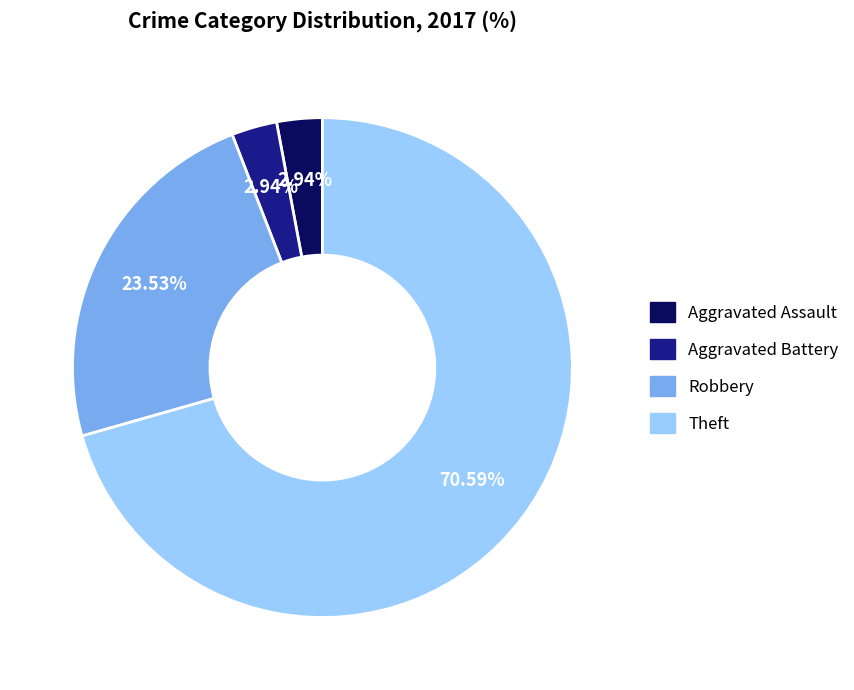

Does any single category account for the majority?

Yes